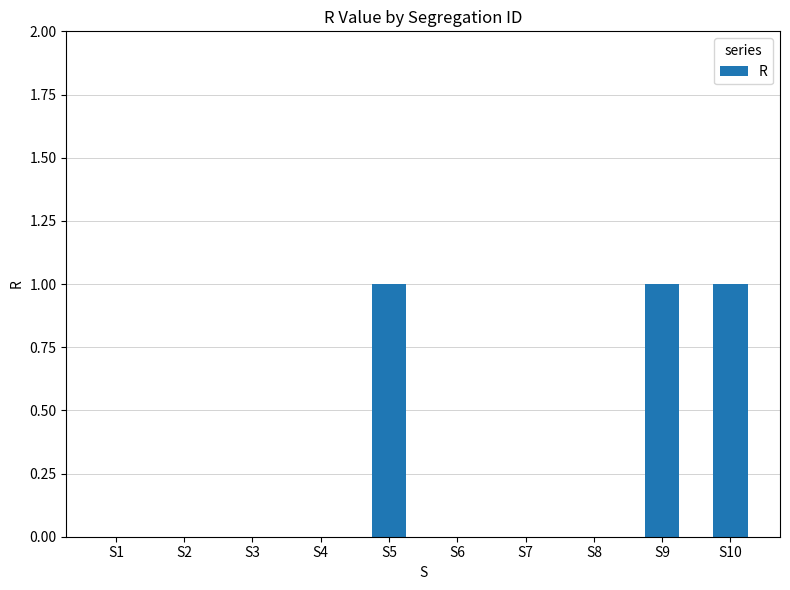

What is the sum of all values?

3